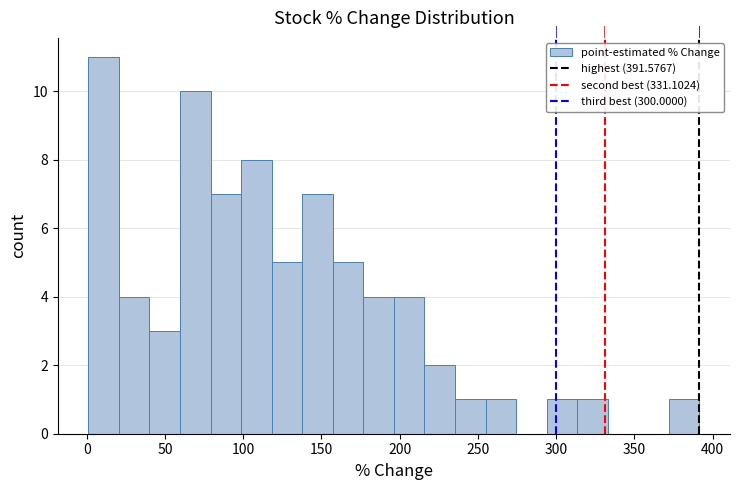

Read against the x-axis, roughly where is the centre of the tallest bar?

10